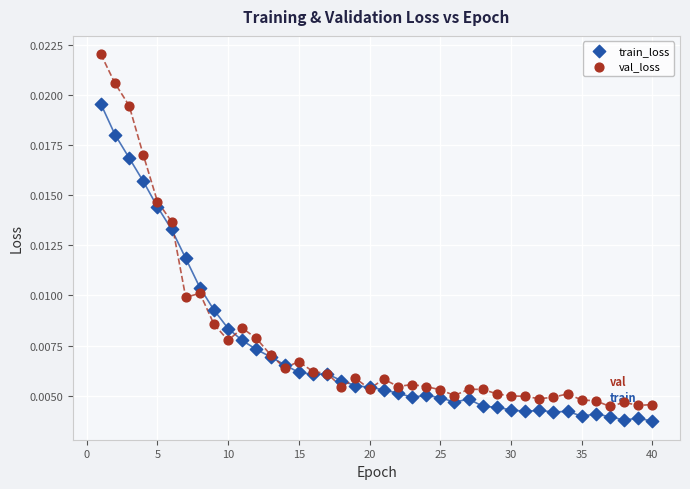

Which series reaches the minimum Y coordinate?

train_loss